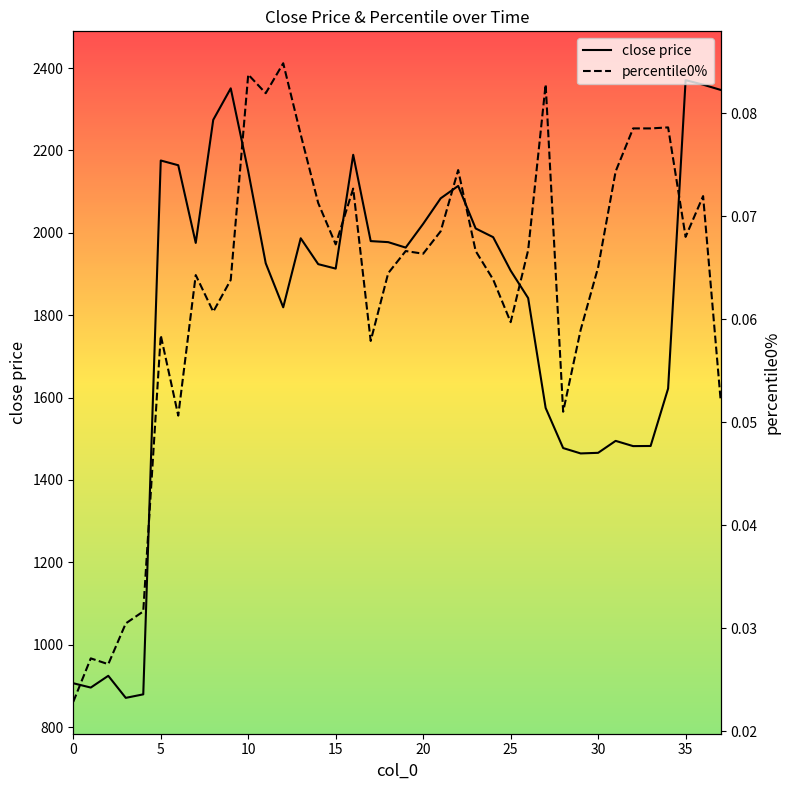

True or false: percentile0% and close price intersect in this chart.

False